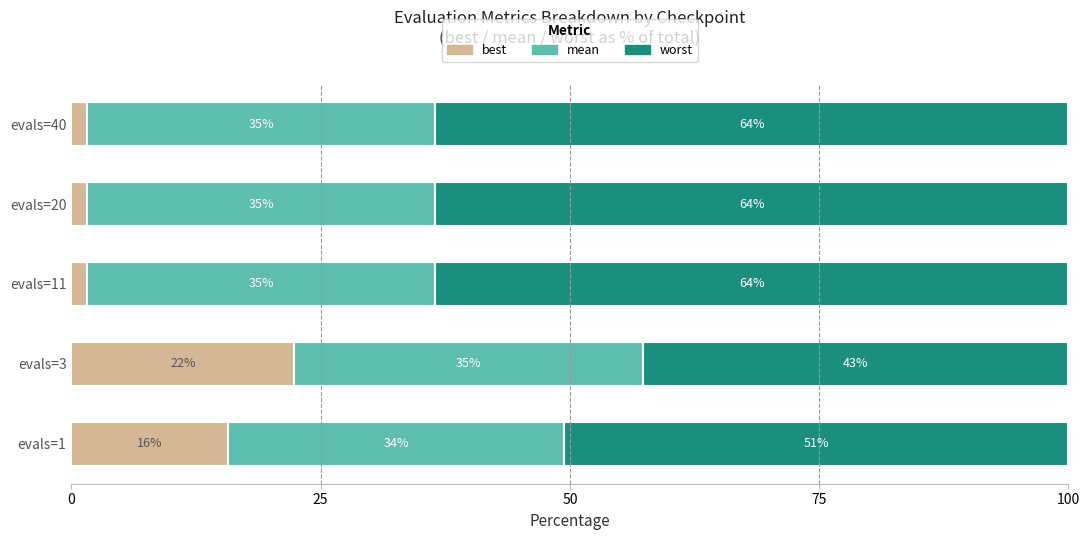

What are all the series names shown in the legend?

best, mean, worst